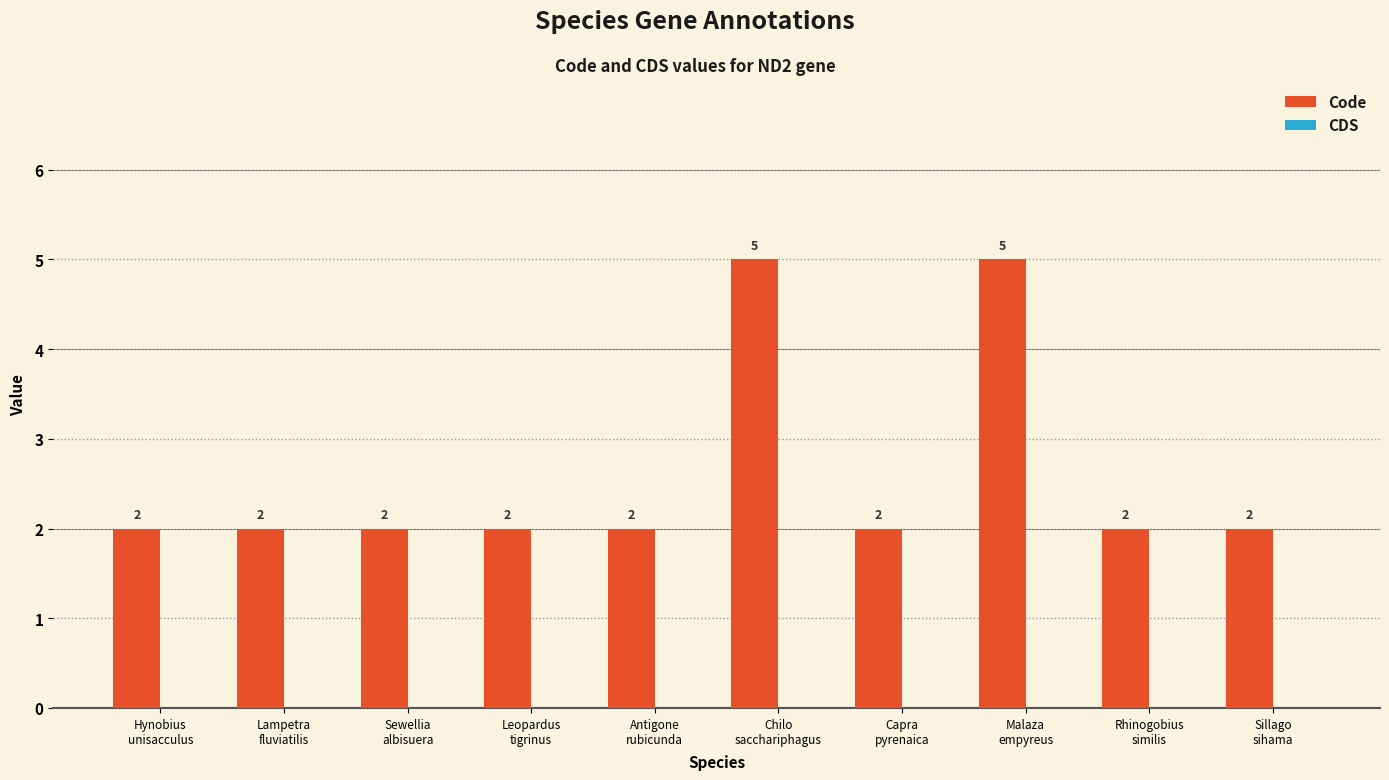

What is the difference between the second highest and second lowest values?

3